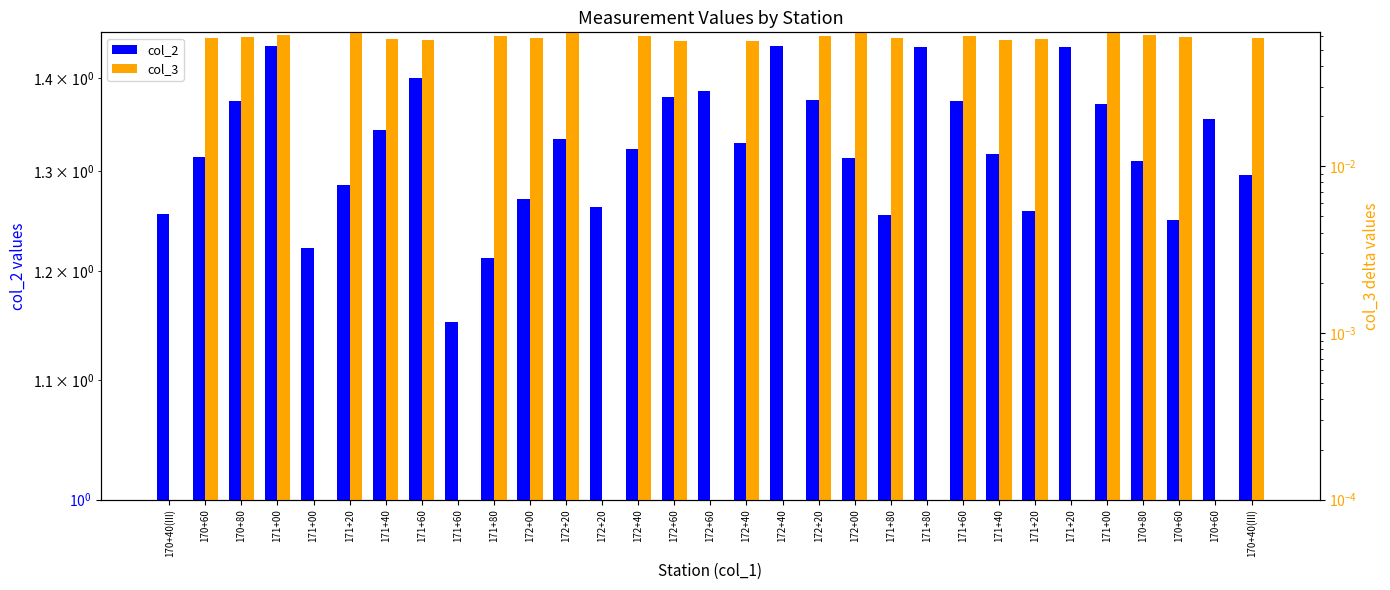

What is the approximate value of col_2 at 170+80?

1.4